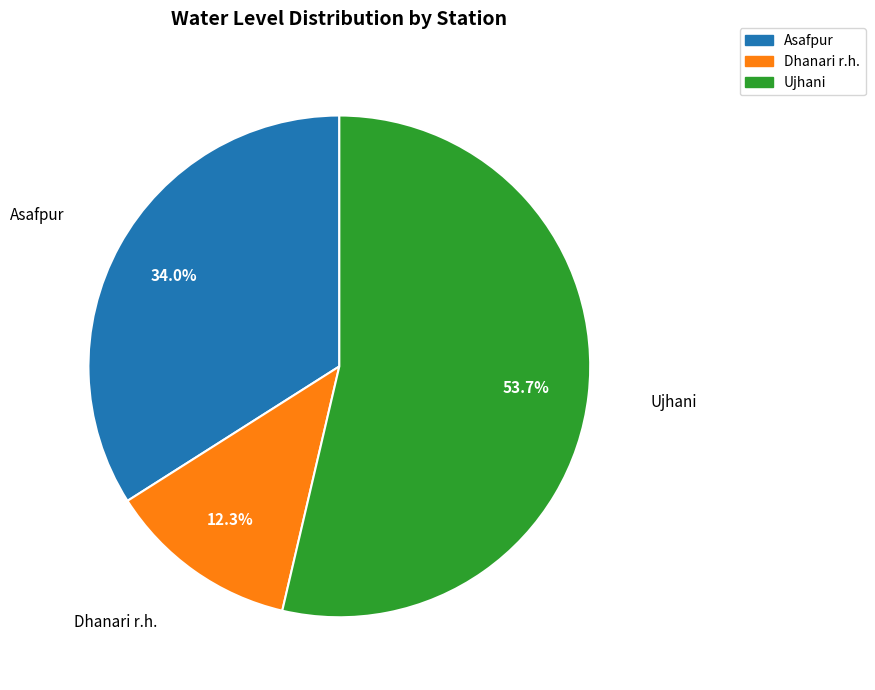

Do Asafpur and Dhanari r.h. together represent more than half of the pie?

No